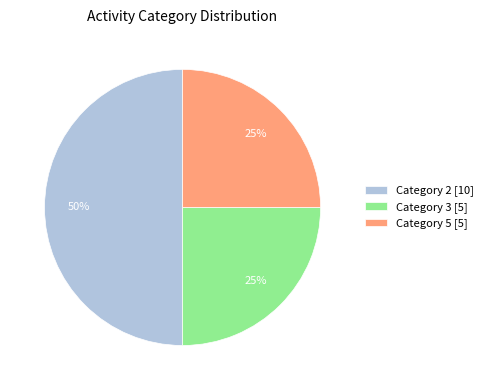

Is the sum of Category 2 [10] and Category 5 [5] greater than half?

Yes